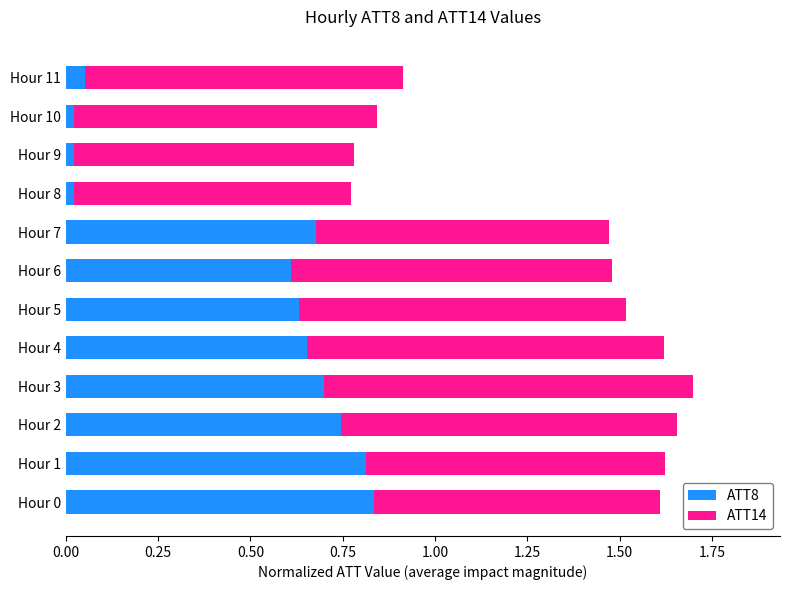

True or false: ATT8 has a value of 0.7 at Hour 3.

True